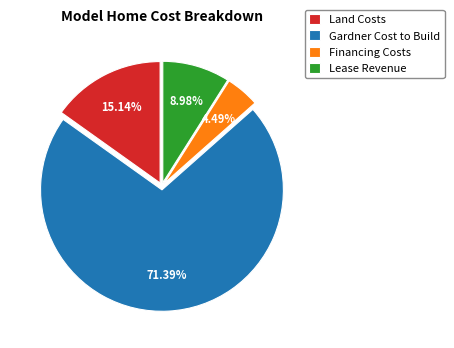

Approximately how many times larger is the value at Lease Revenue compared to Financing Costs?

2.0